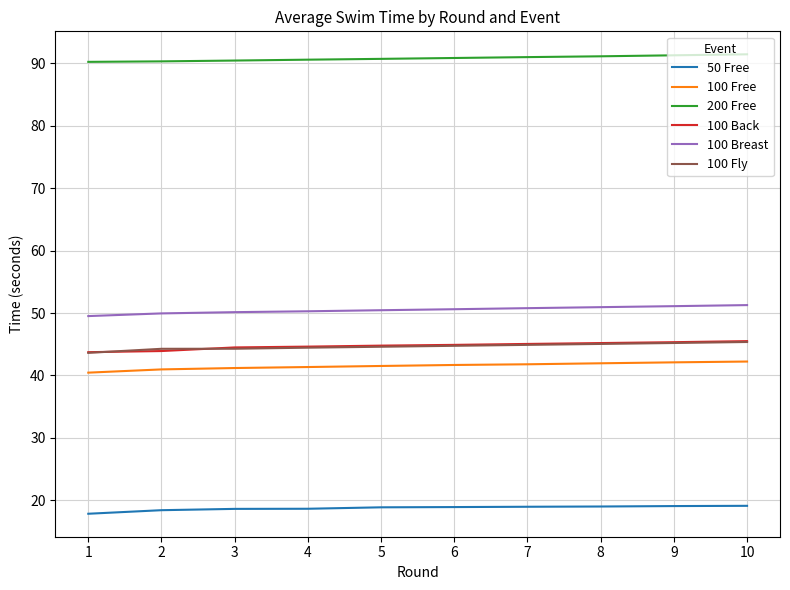

At which label does 50 Free first exceed 18?

2